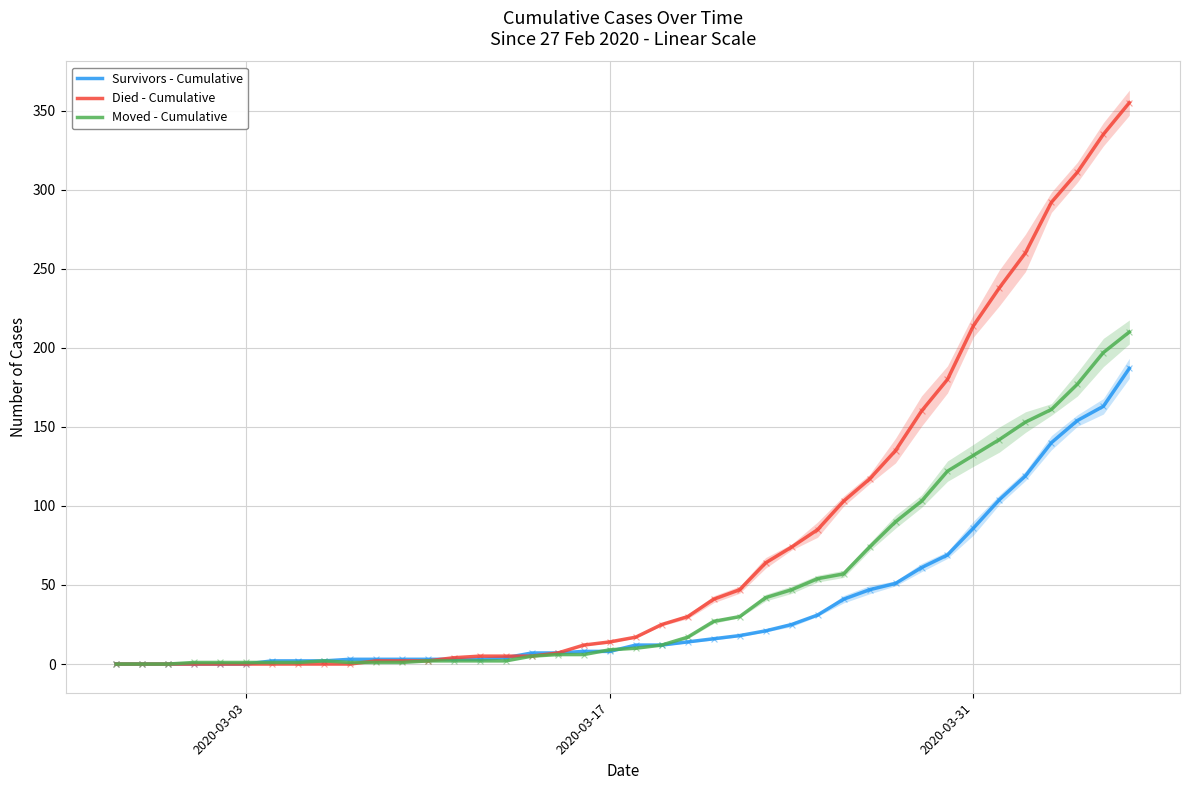

What is the total value across all series at 14?

10